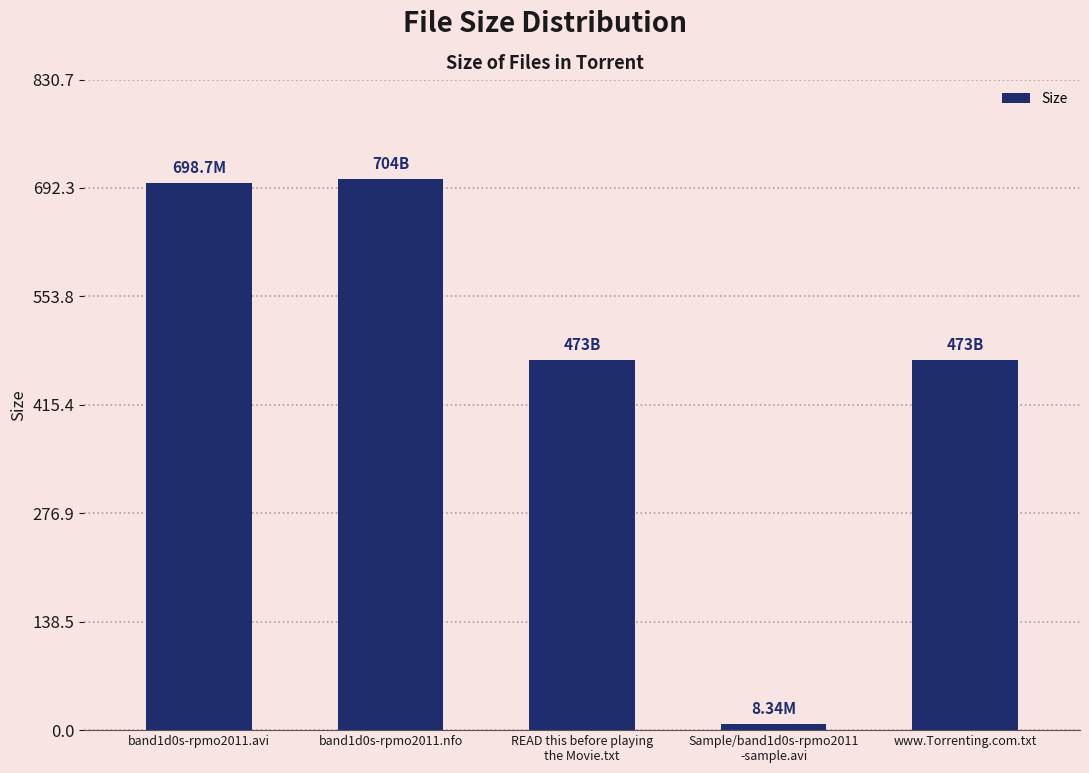

How many data points are less than 473?

1